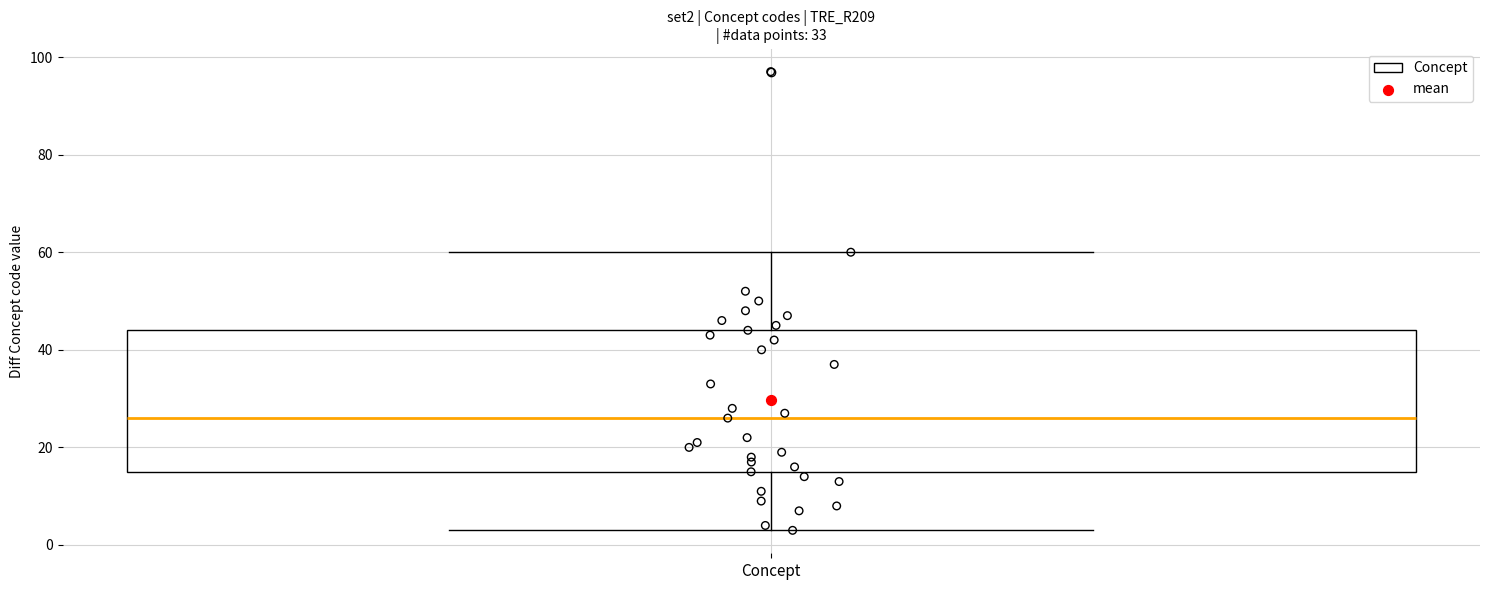

Where is the lower edge of the box for Concept on the y-axis? The values are not printed on the chart, so give them approximately, as read against the axis.

16